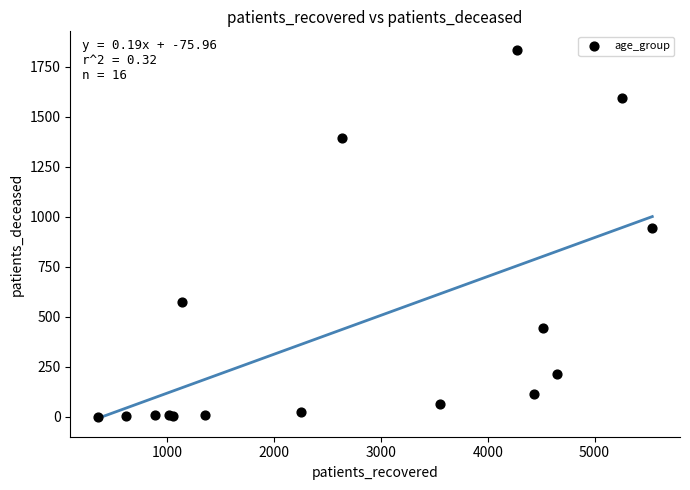

What Y value in the scatter plot is closest to 918?

945